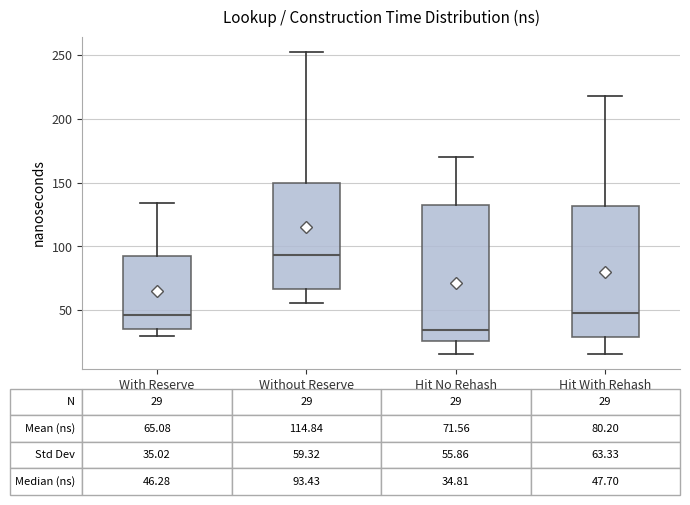

Which box's median line is the highest?

Without Reserve